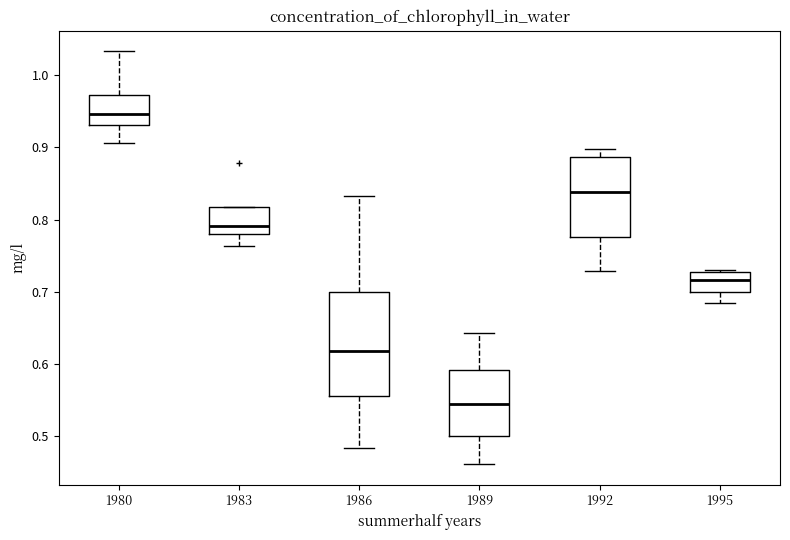

Which box has the highest median line?

1980